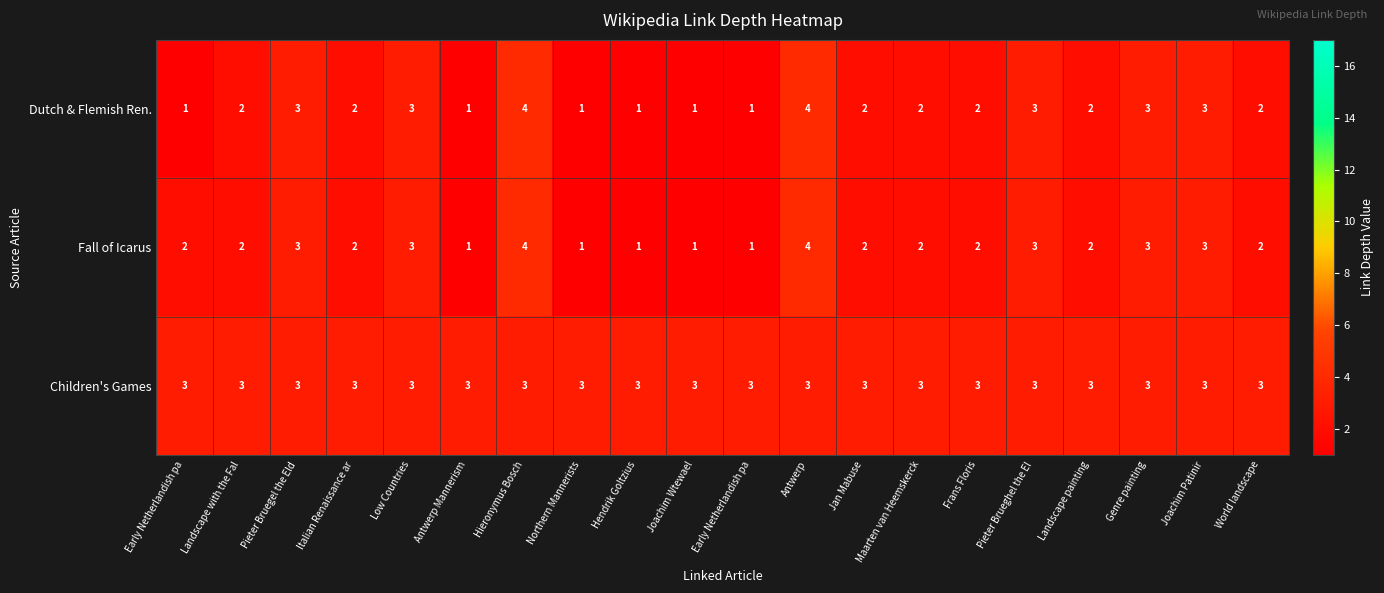

What is the minimum value shown in the chart?

1